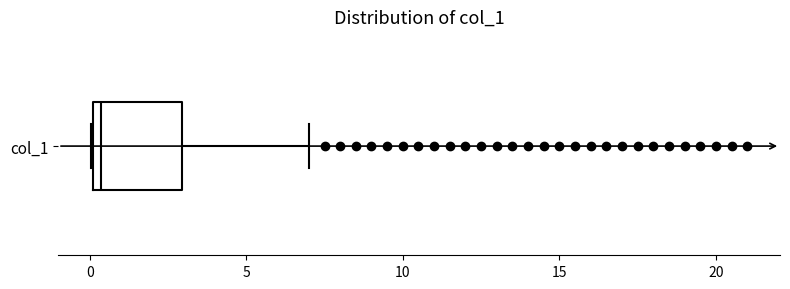

Transcribe this box plot: give where the median line is, the range the box spans, and where the two whiskers end, as read against the x-axis. The values are not printed on the chart, so give them approximately, as read against the axis.

median 0.5, box 0.0 to 3.0, whiskers 0.0 to 7.0